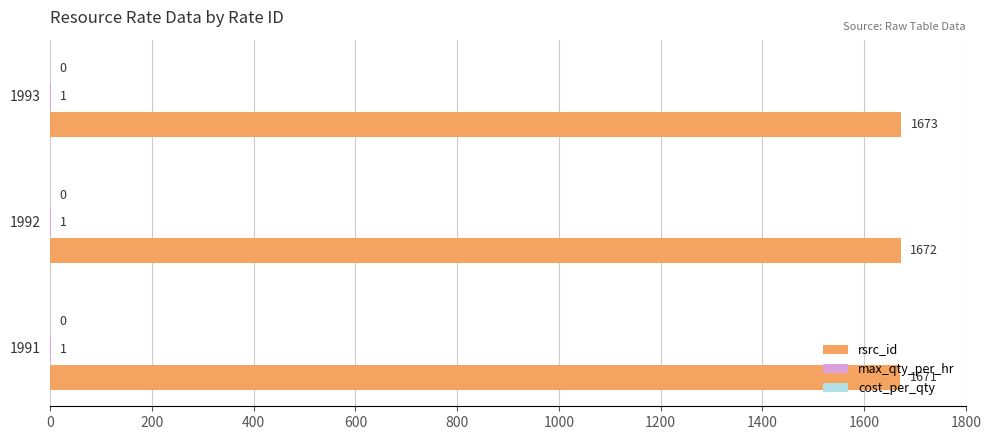

What is the maximum value shown in the chart?

1673